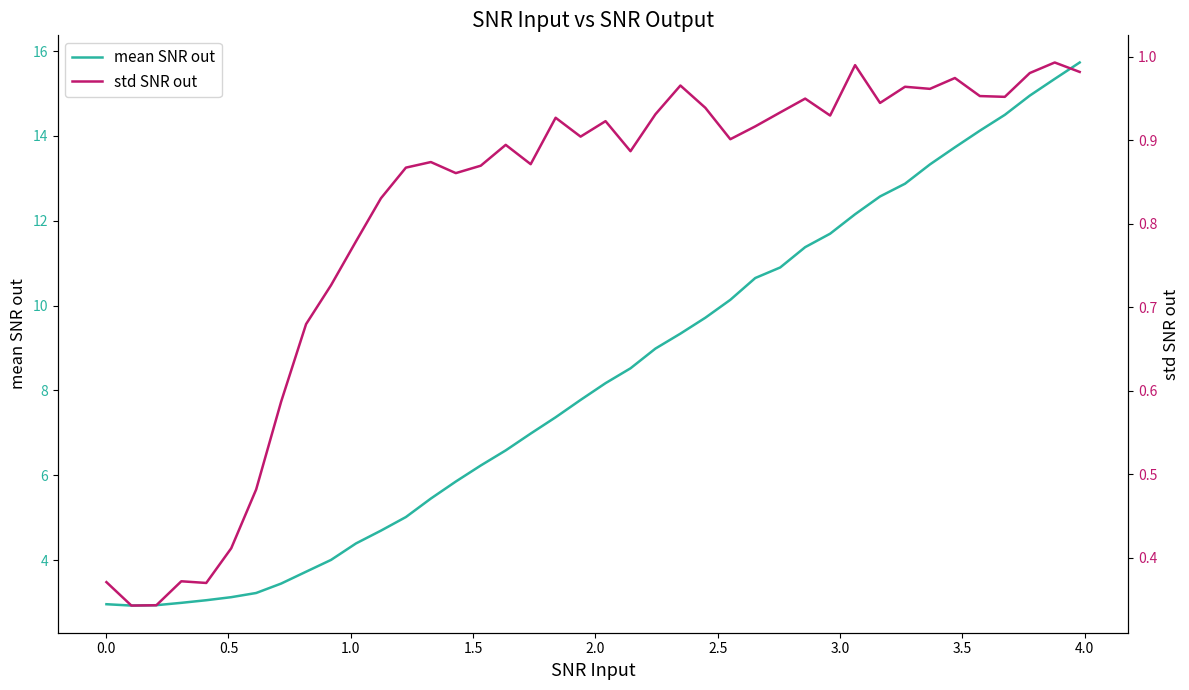

What is the minimum value shown in the chart?

0.3